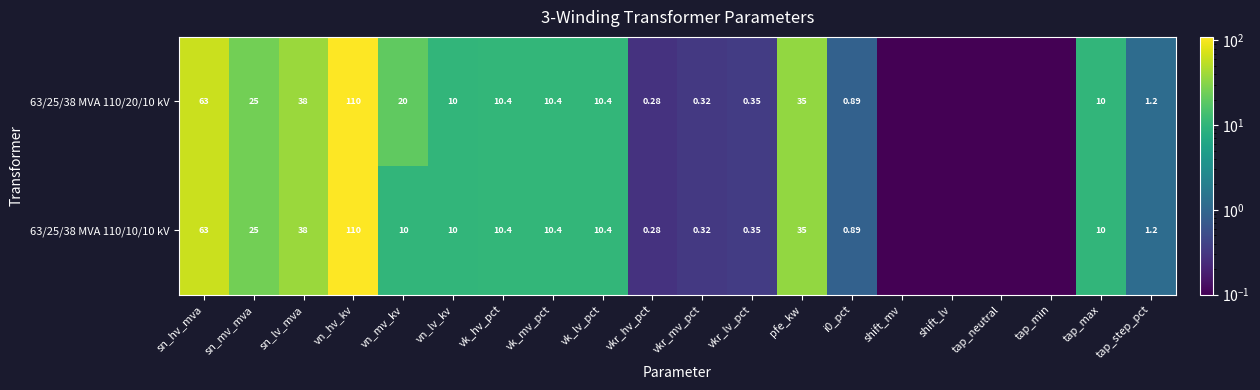

What is the difference between the maximum and minimum values in the 63/25/38 MVA 110/20/10 kV series?

110.0